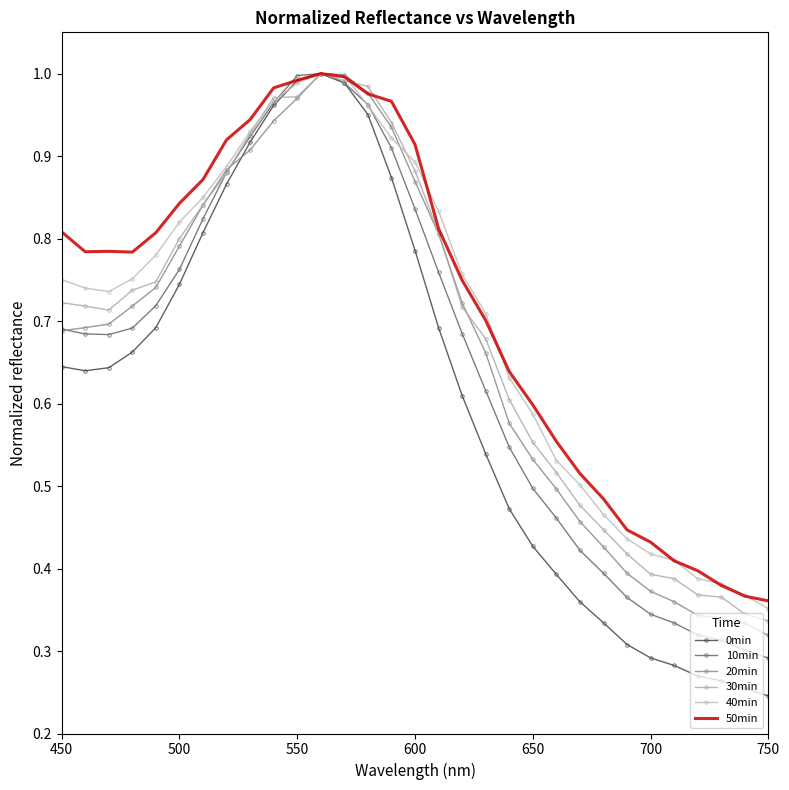

What is the highest value of the 30min series?

1.0